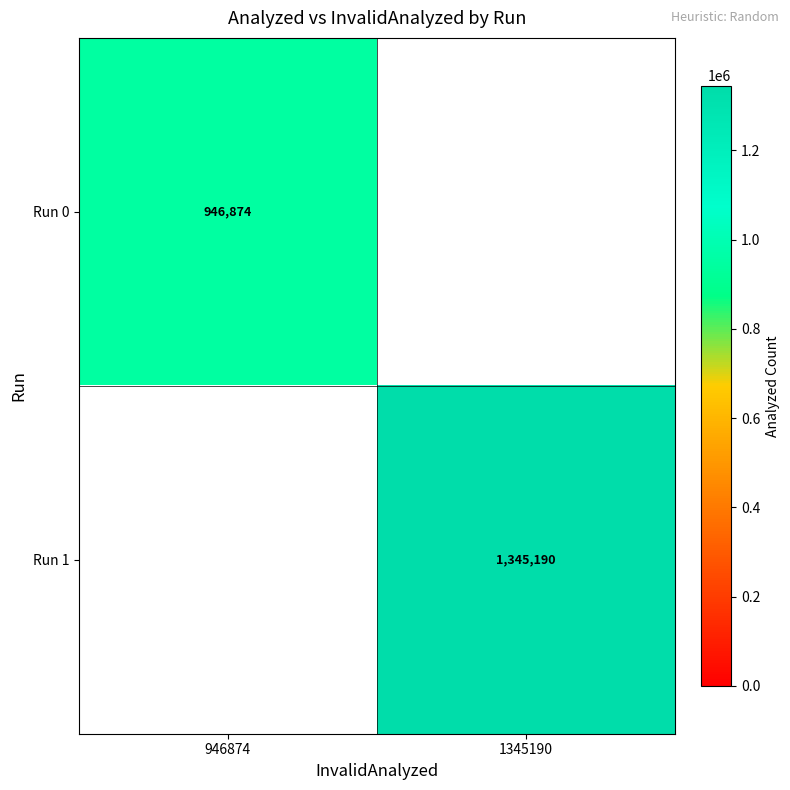

The Run 1 series shows 1345190 at 1345190. True or false?

True